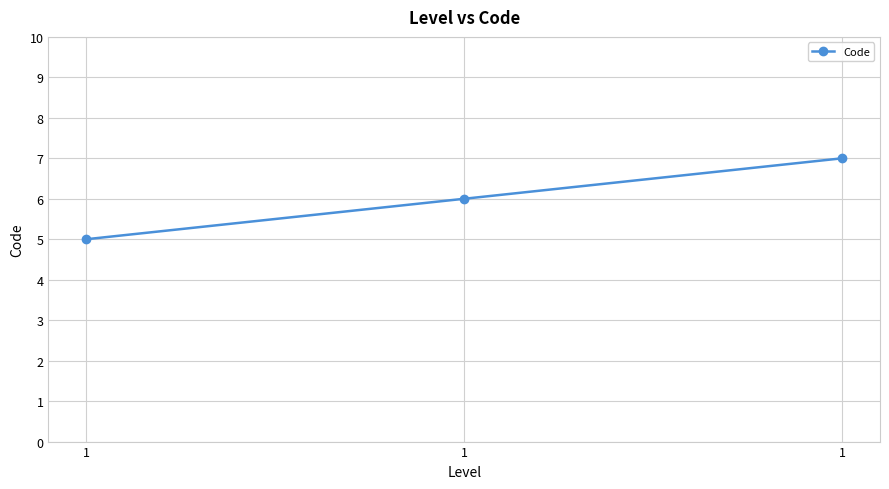

How many lines are shown in the chart?

1